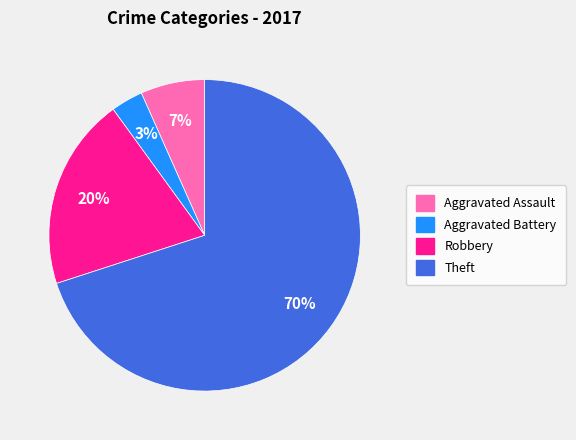

Does any single category account for the majority?

Yes